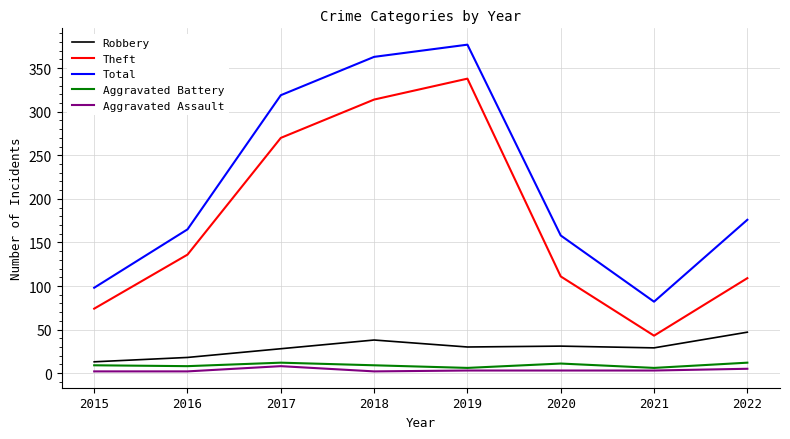

What are all the series names shown in the legend?

Robbery, Theft, Total, Aggravated Battery, Aggravated Assault